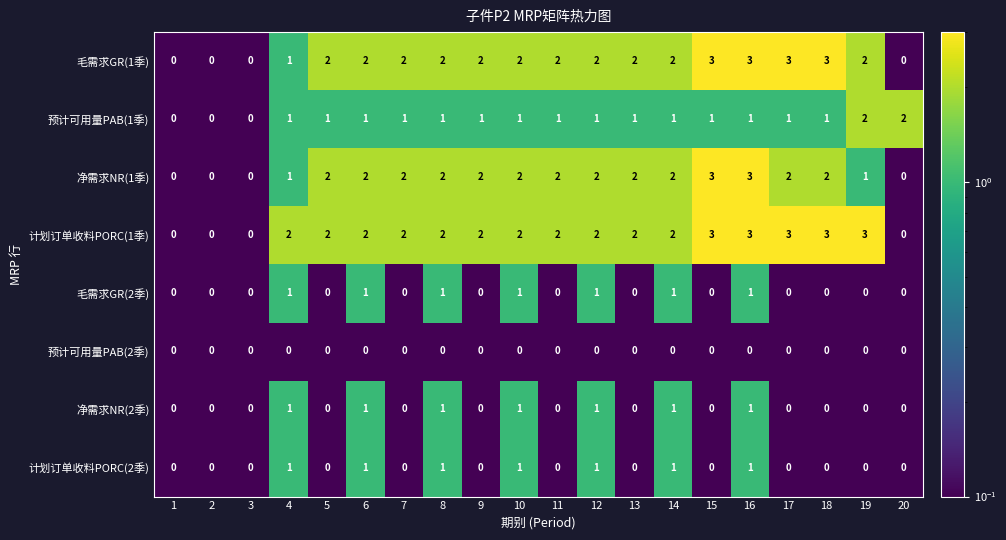

Count the 计划订单收料PORC(1季) values in the range 2 to 3.

16